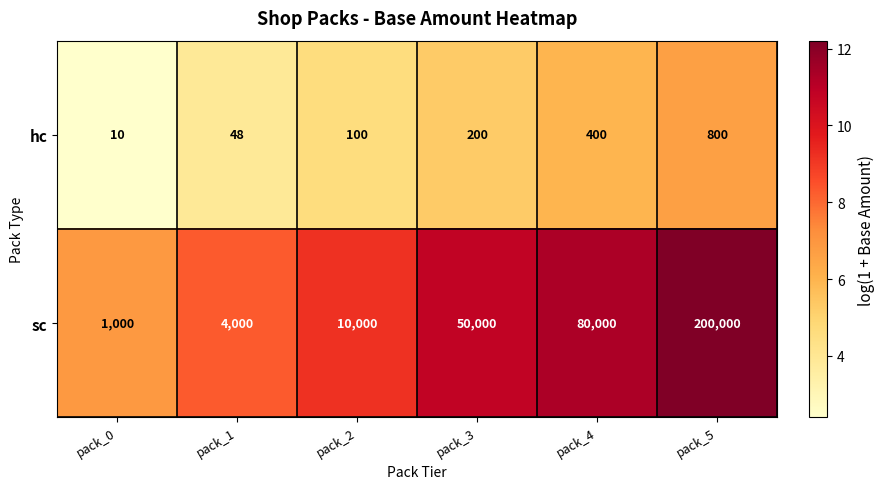

What is the difference between the maximum and minimum values in the hc series?

790